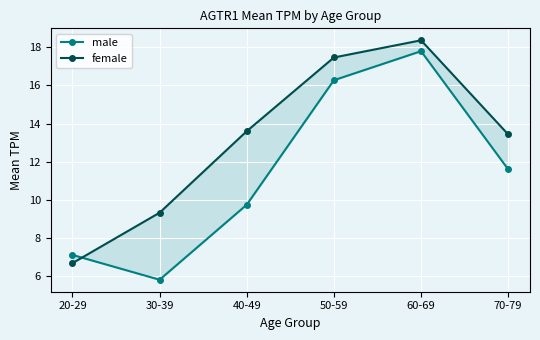

What is the label of the 4th point from the right?

40-49